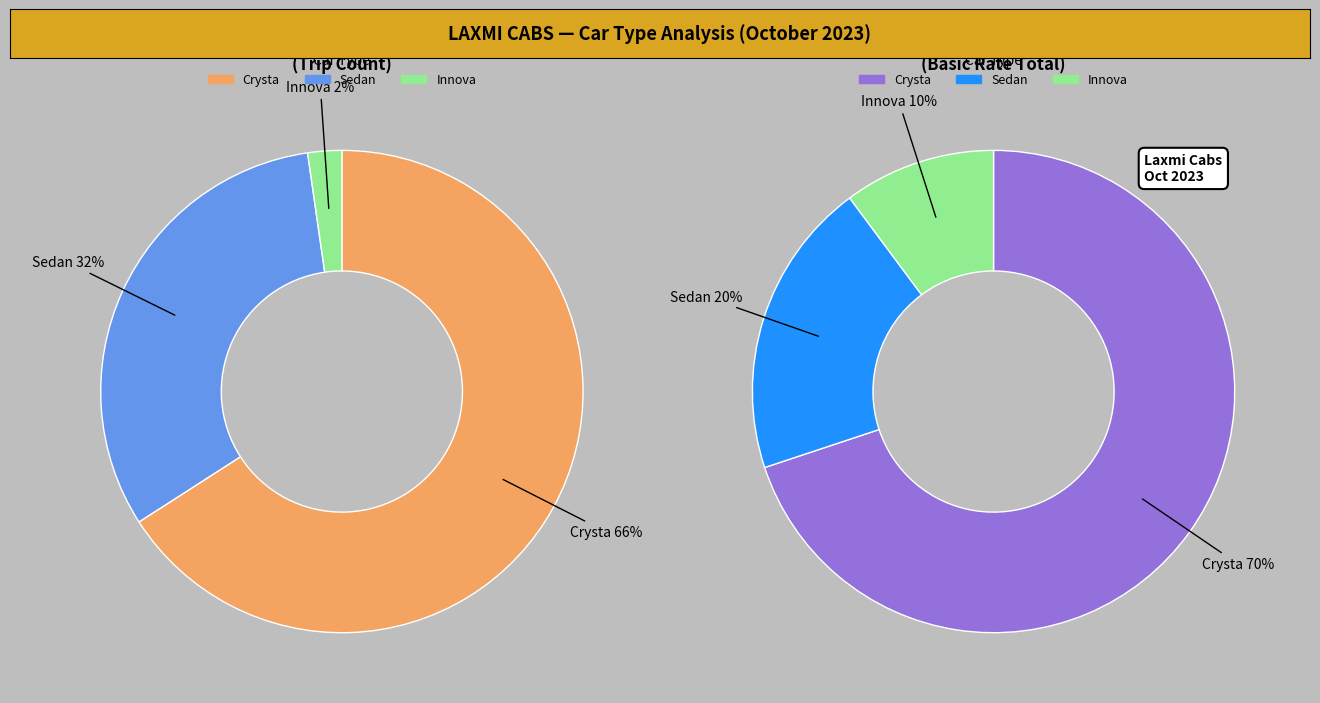

To the nearest percent, what percentage of the pie is Innova?

2%